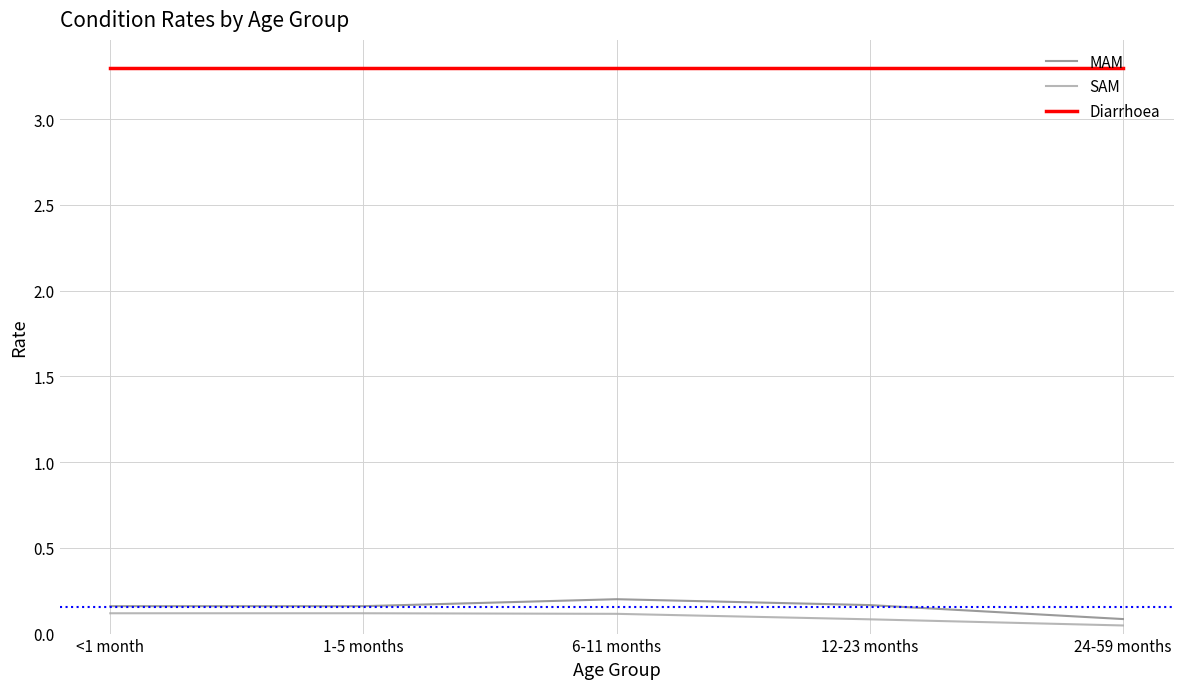

At which category does the chart reach its minimum across all series?

24-59 months